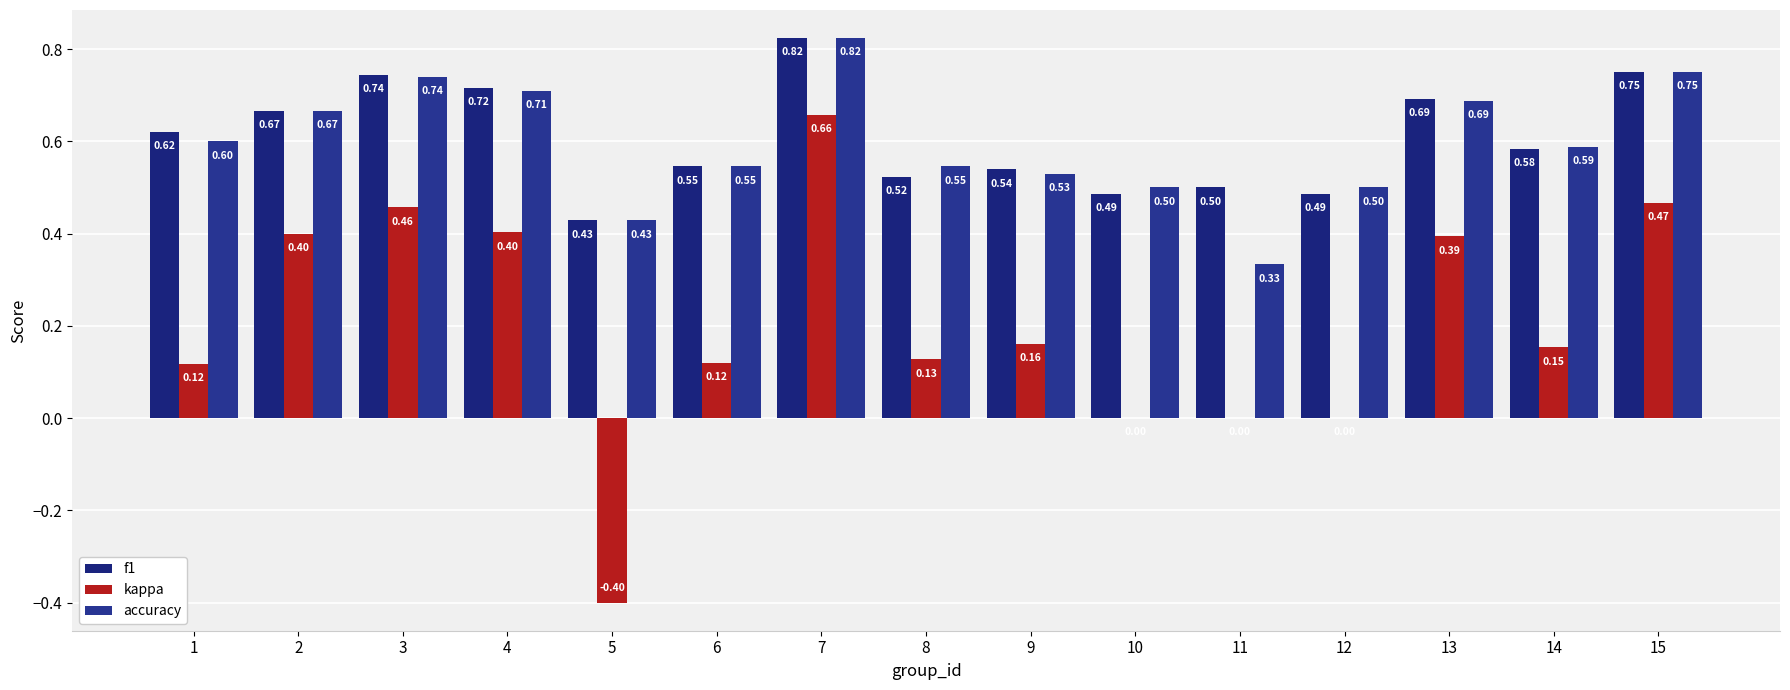

What is the value of the f1 bar at the 13th from the left?

0.7